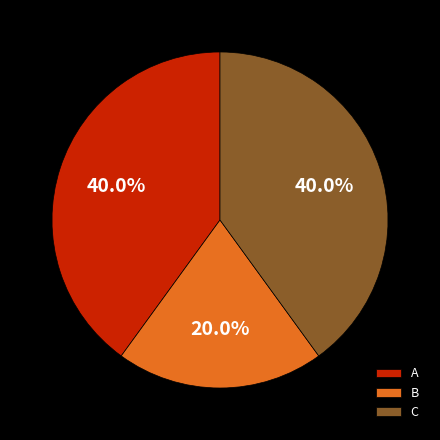

To the nearest percent, what is the difference between the largest and smallest slice percentages?

20%